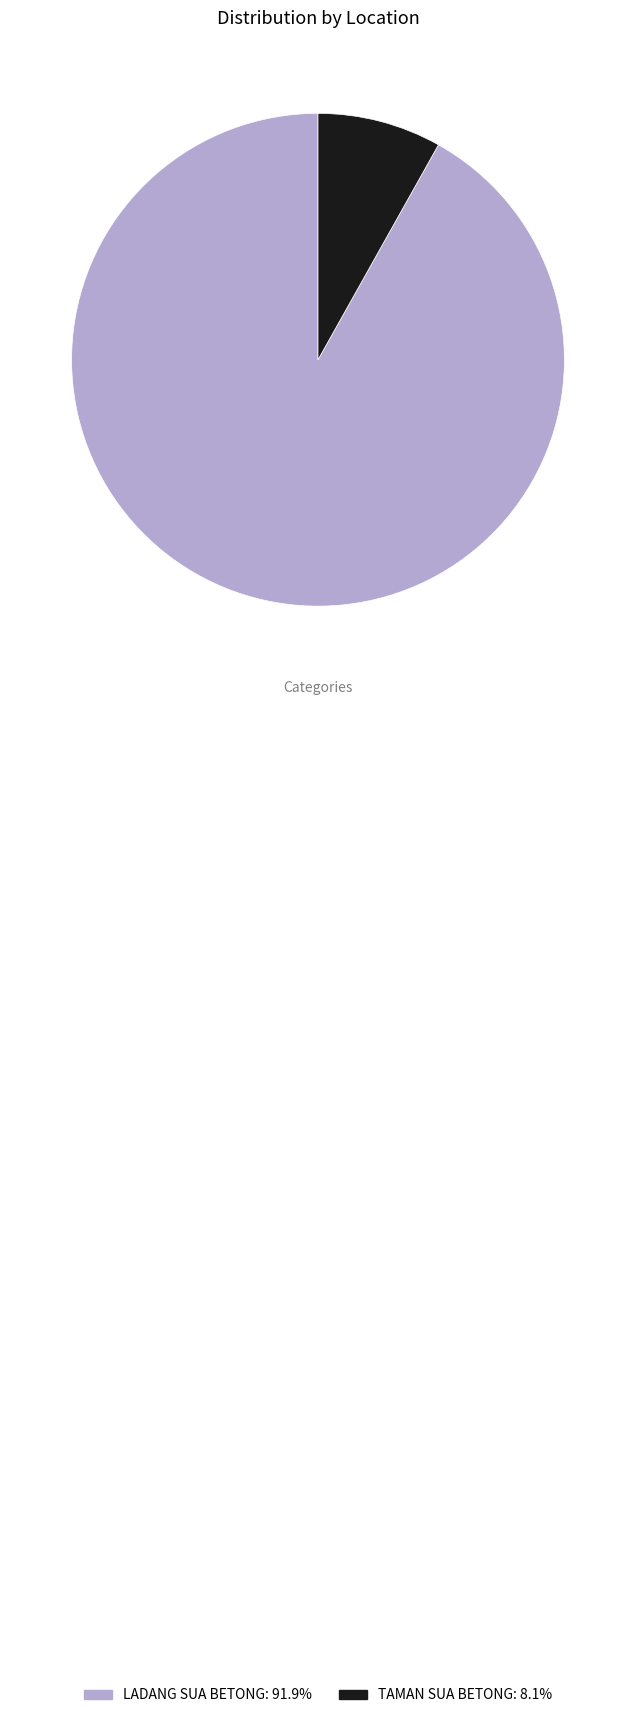

Between LADANG SUA BETONG and TAMAN SUA BETONG, which is larger?

LADANG SUA BETONG